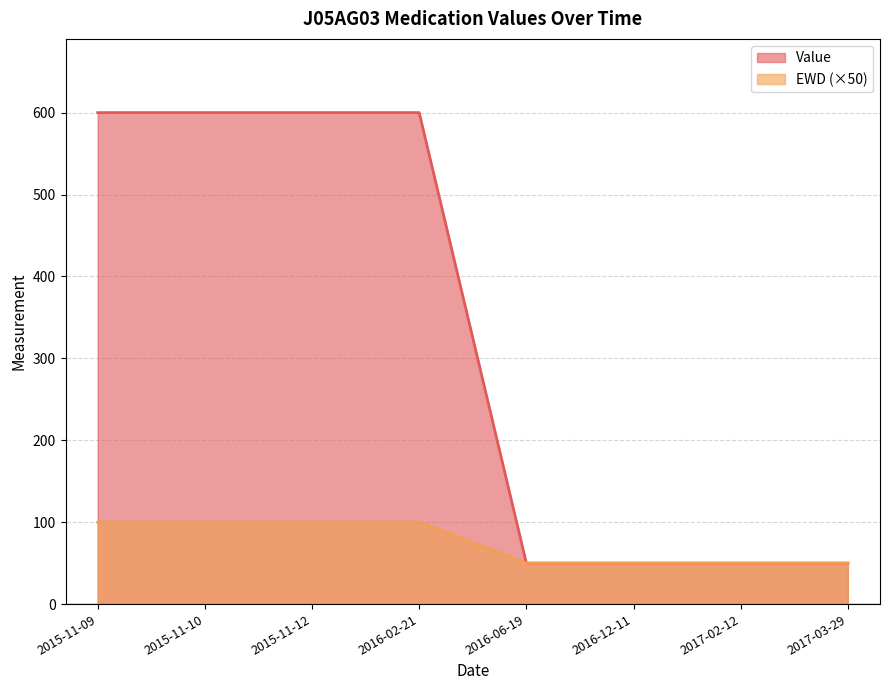

True or false: EWD and Value intersect in this chart.

False